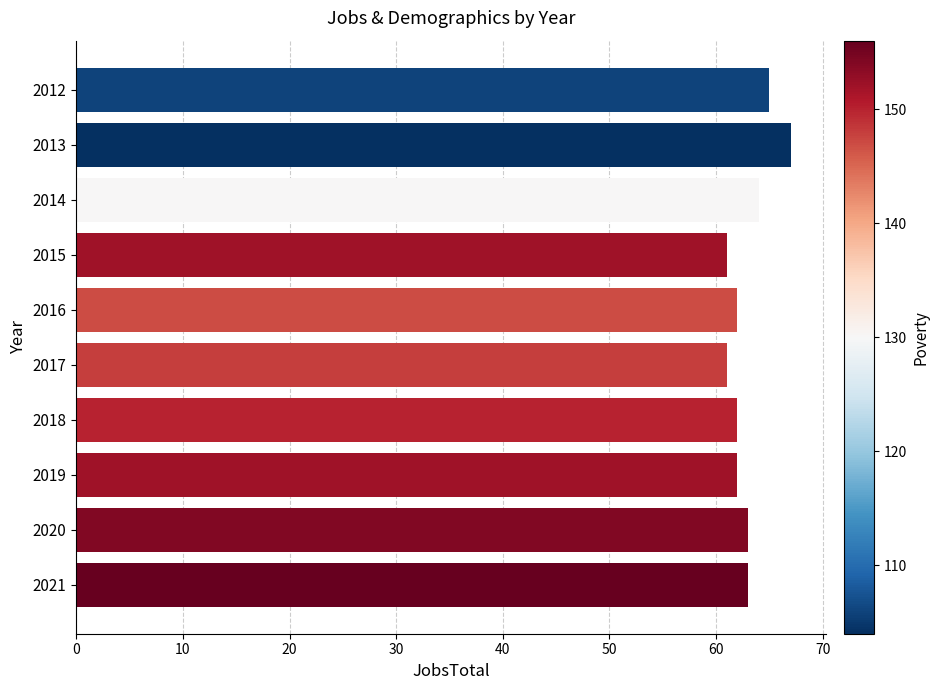

Does the chart contain stacked bars?

No